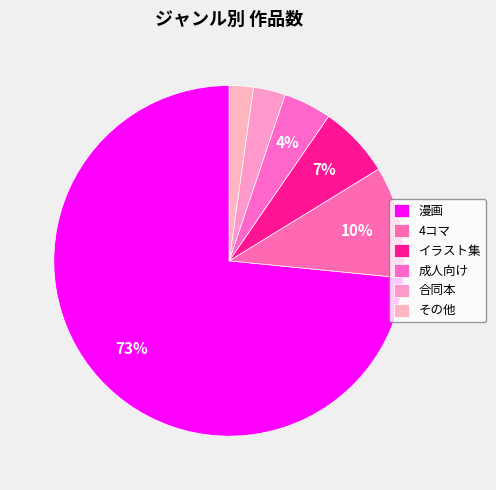

Rank the categories by value from highest to lowest.

漫画, 4コマ, イラスト集, 成人向け, 合同本, その他